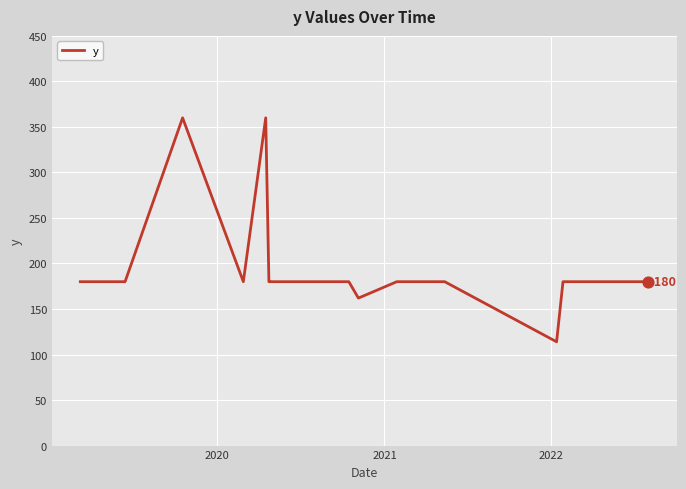

What is the minimum value shown in the chart?

114